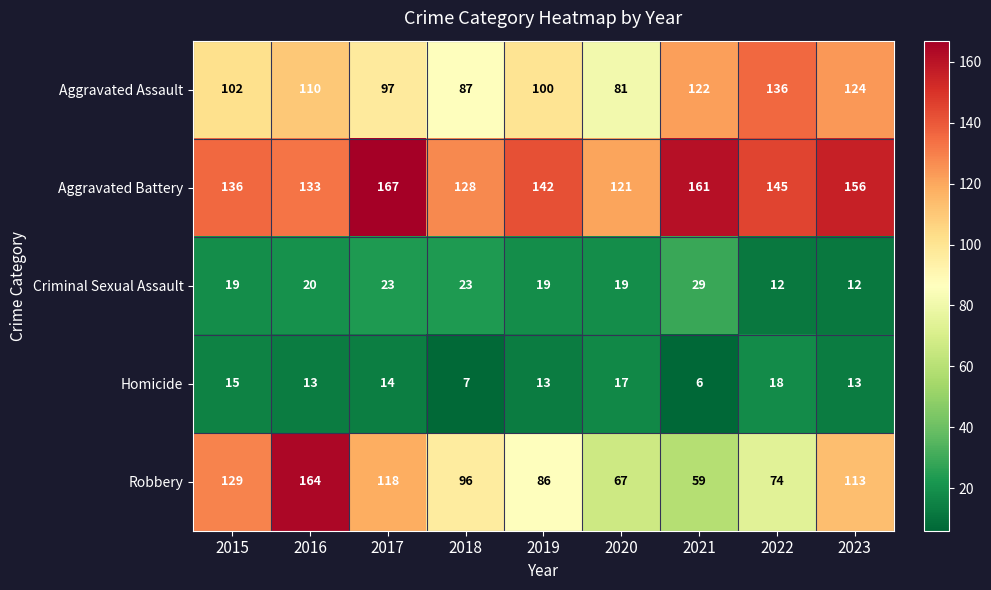

Which category has the highest value across all series?

2017